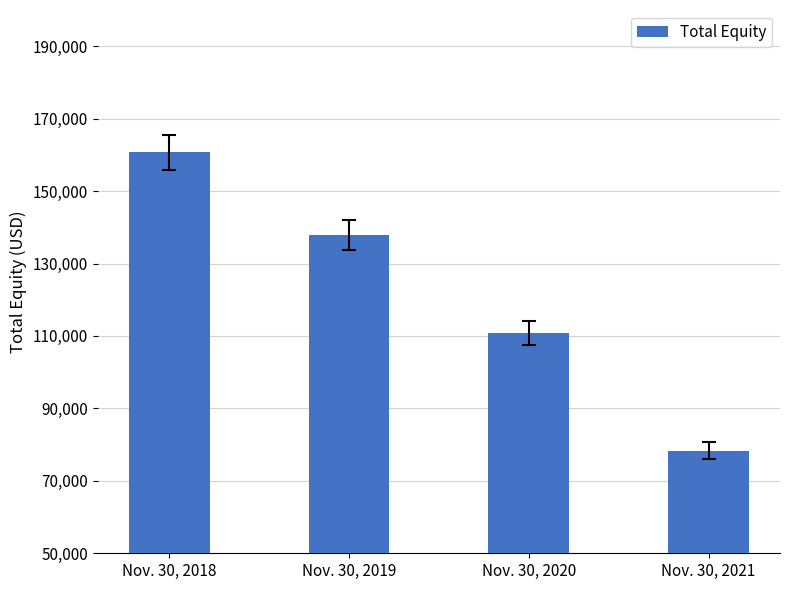

What is the change in value from Nov. 30, 2019 to Nov. 30, 2021?

-59672